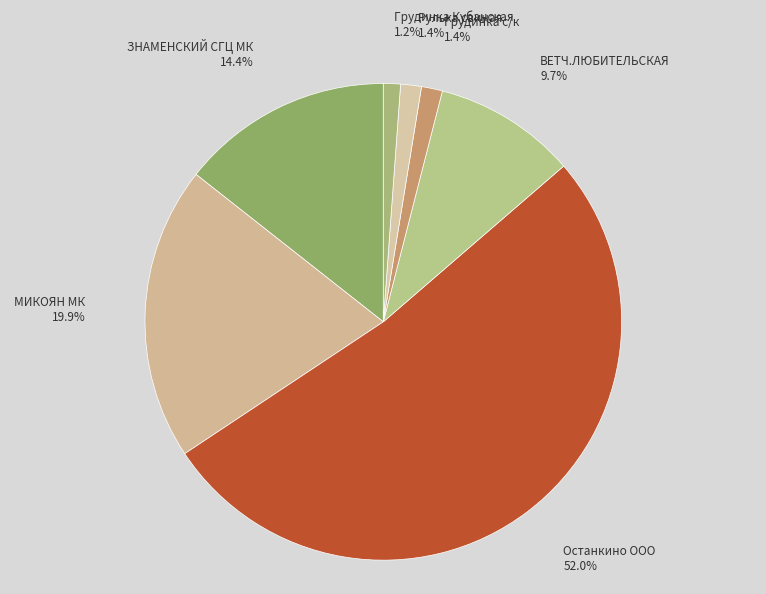

Is there any slice that represents more than half of the pie?

Yes